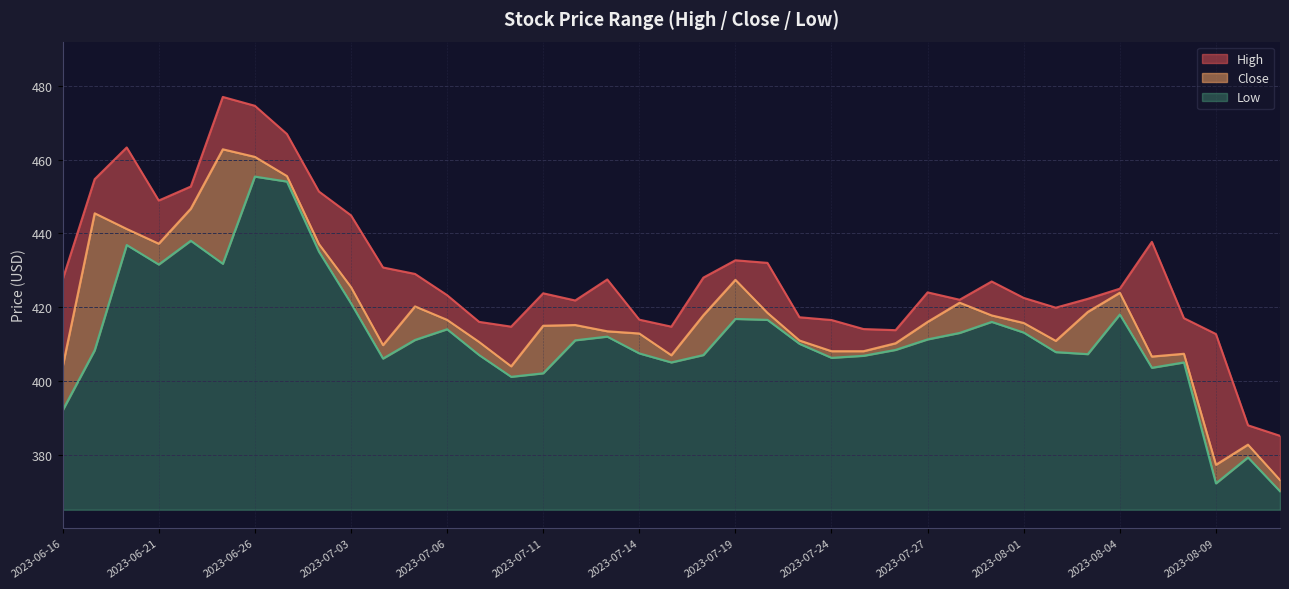

List the series in order of their overall mean, lowest first.

Low, Close, High